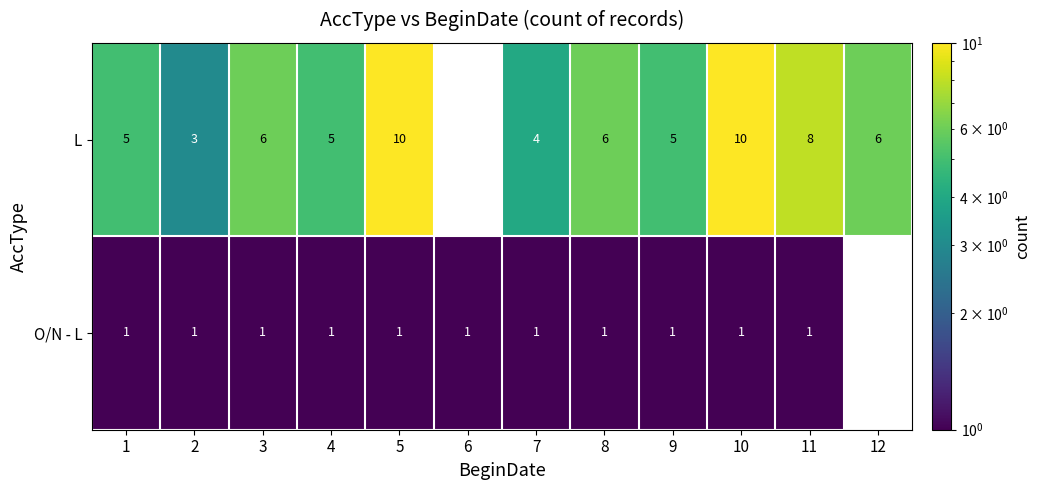

Between 4 and 11, which series saw the biggest shift?

L